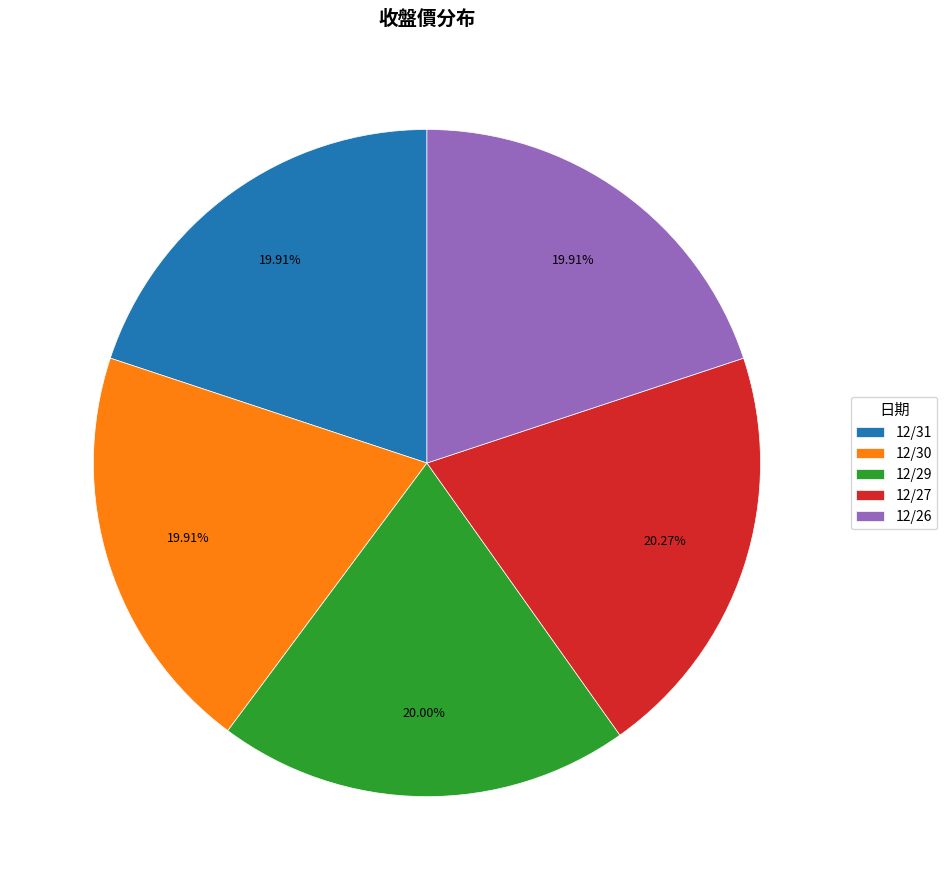

Does 12/29 represent more than half of the total?

No